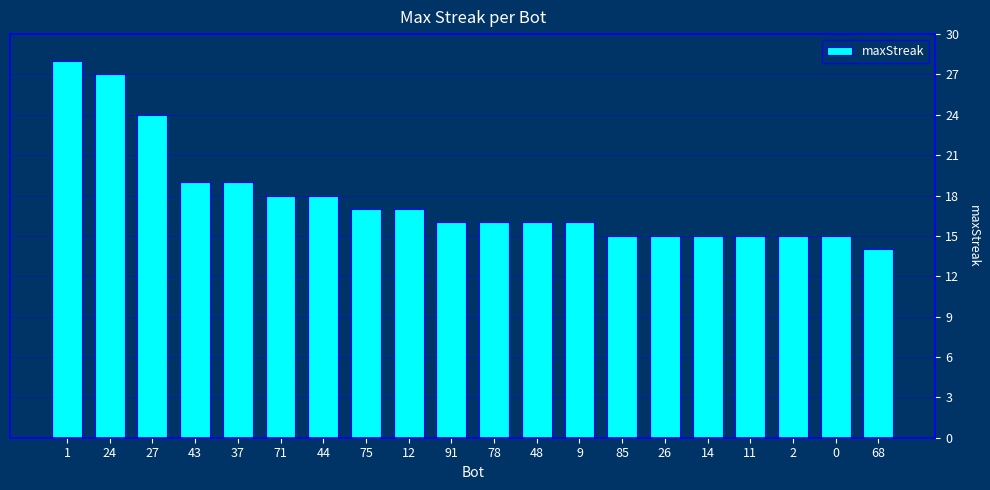

Is it true that the value at 9 is 16?

True